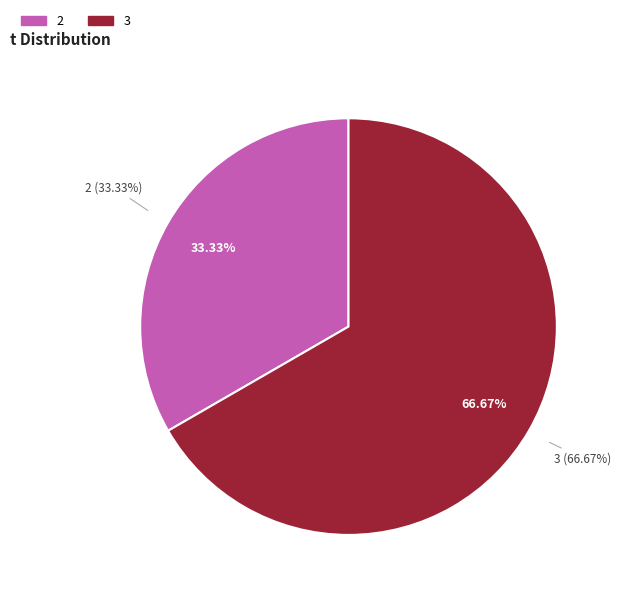

Which has a higher value, 3 or 1?

3